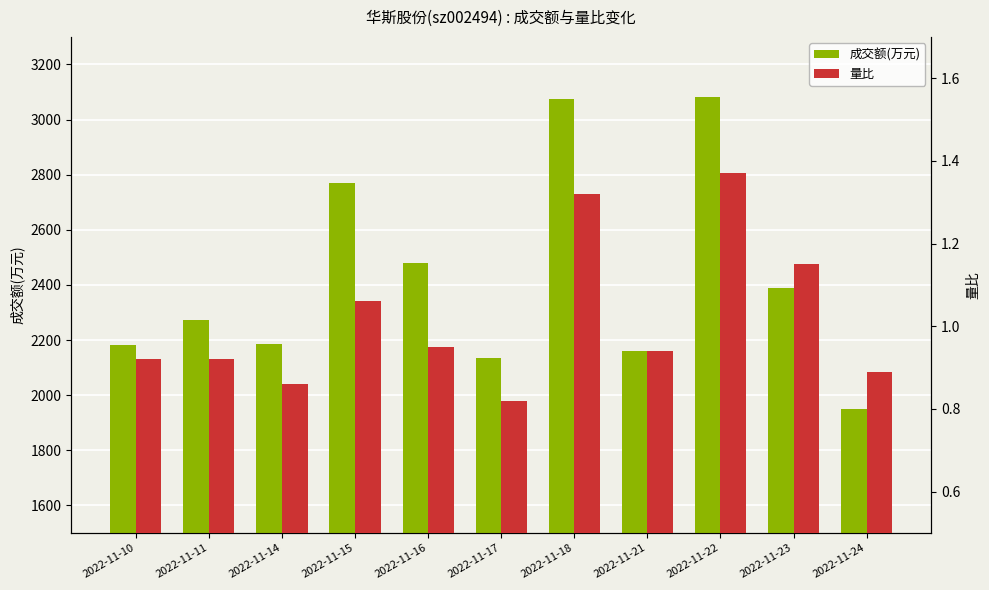

What are all the series names shown in the legend?

成交额(万元), 量比